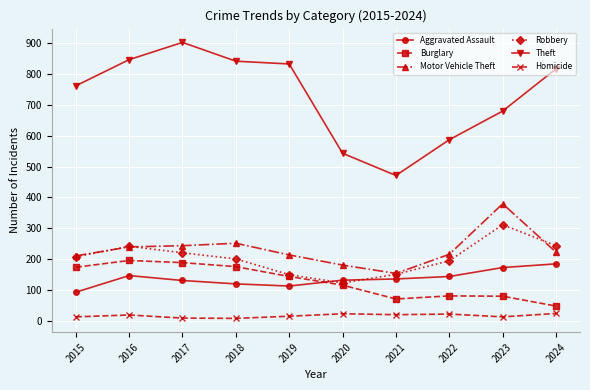

At which label does Aggravated Assault reach its peak?

2024